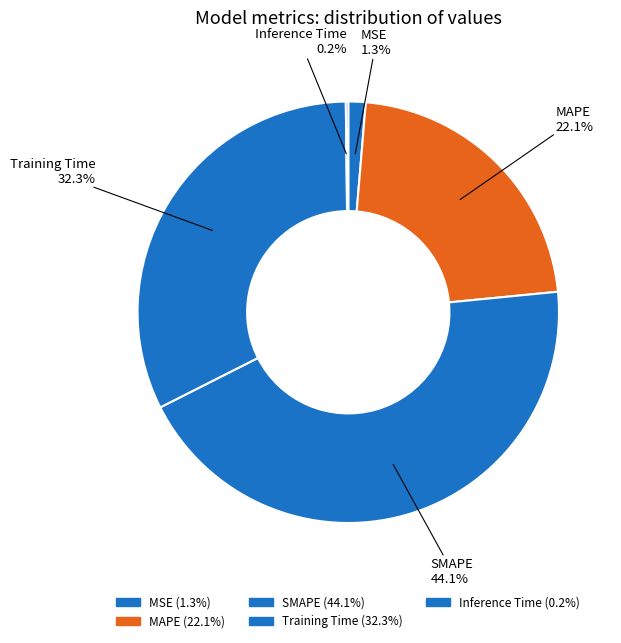

To the nearest percent, what portion does MSE represent?

1%